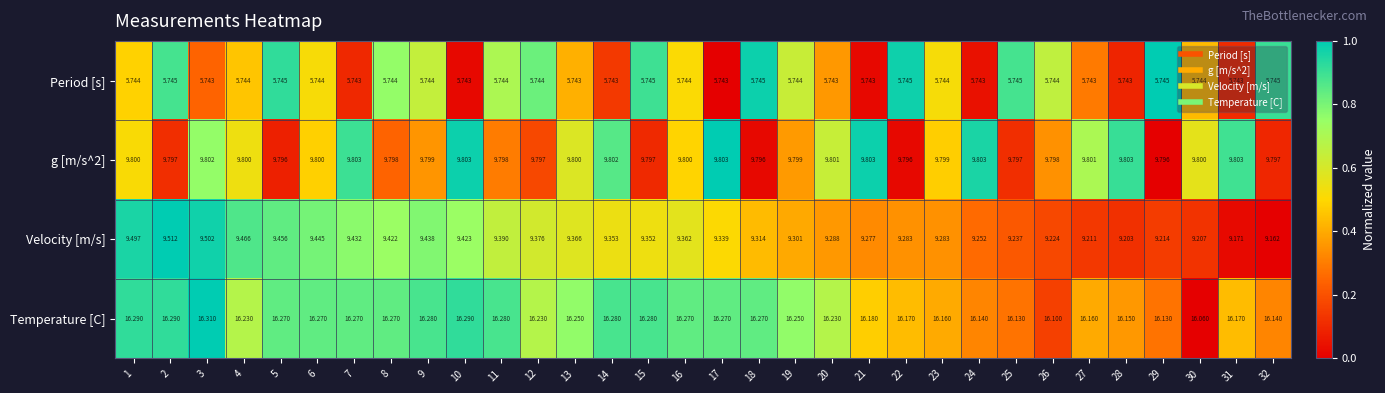

Is the value of g [m/s^2] at 18 greater than the value of Temperature [C] at 22?

No